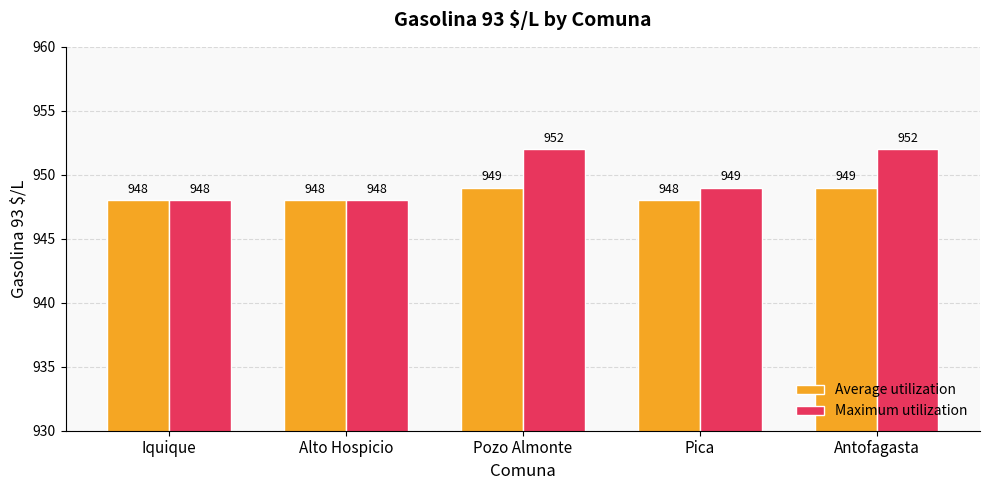

Where does the Maximum utilization series first go above 949?

Pozo Almonte